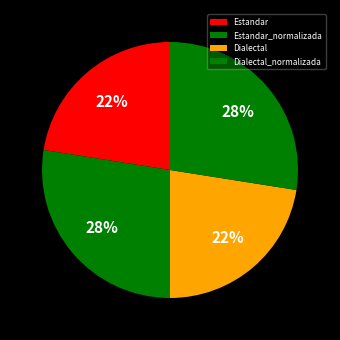

Is the sum of Dialectal_normalizada and Estandar_normalizada greater than half?

Yes